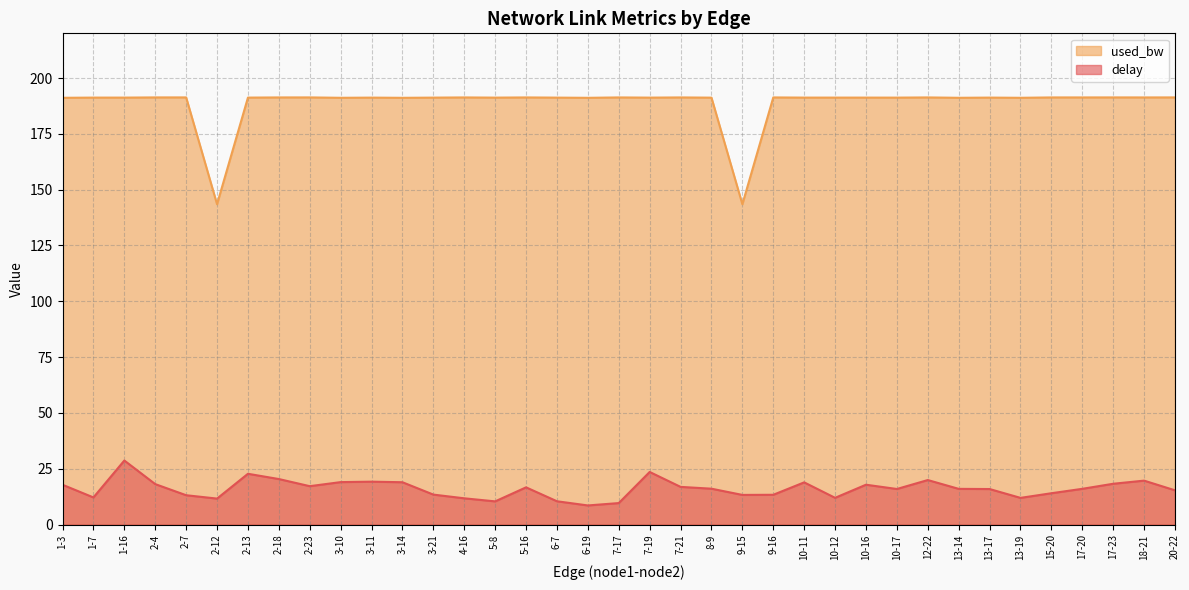

Which label corresponds to the largest value in the chart?

2-4